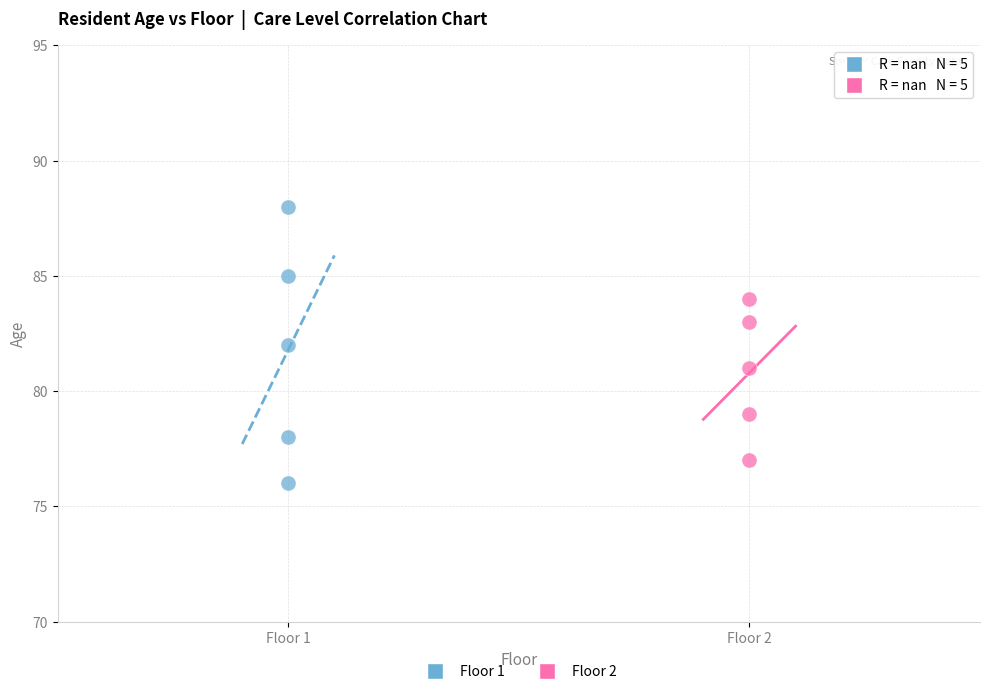

Which series contains the highest Y value?

Floor 1